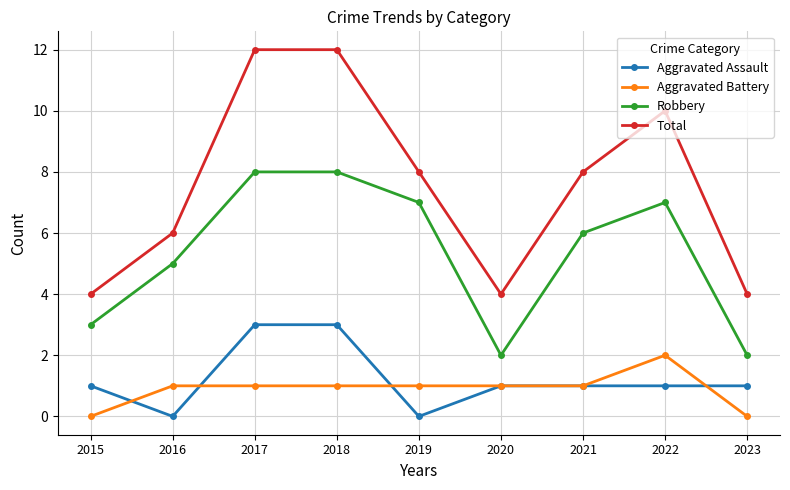

The Total series shows 8 at 2021. True or false?

True